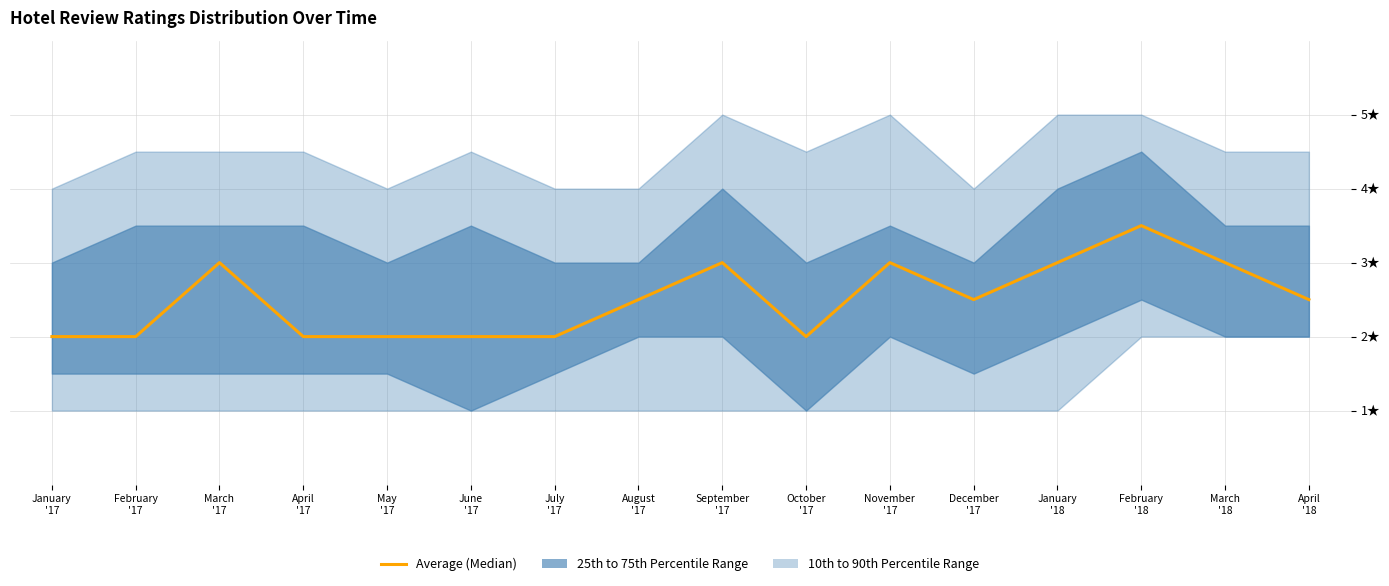

Which label corresponds to the smallest value in the chart?

January
'17